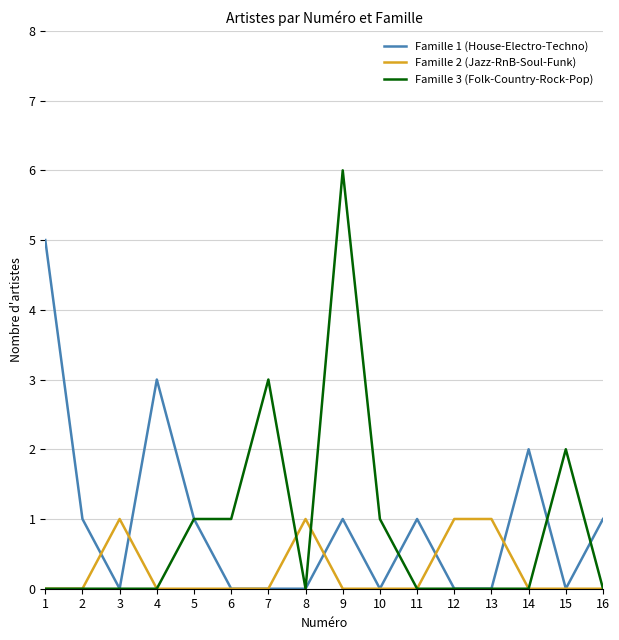

How many values in the Famille 1 (House-Electro-Techno) series are below 1?

8